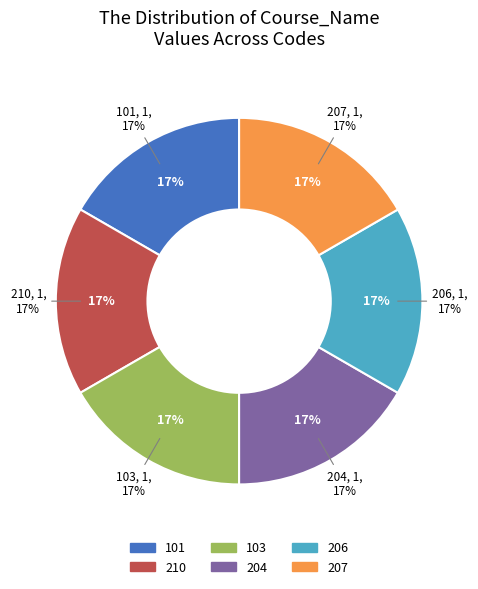

Which has a higher value, 103 or 204?

204